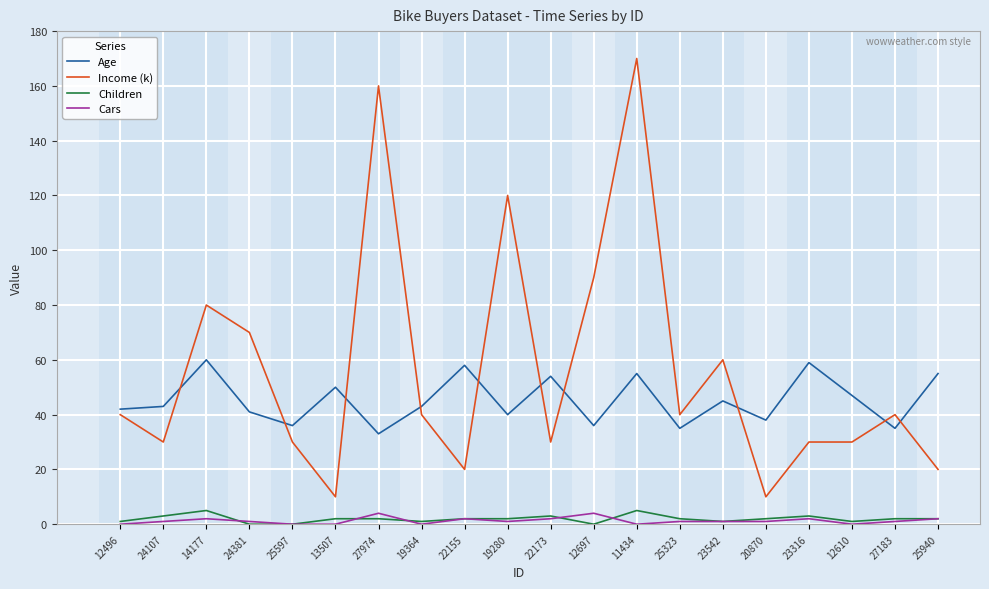

Between 24107 and 23316, which series saw the biggest shift?

Age